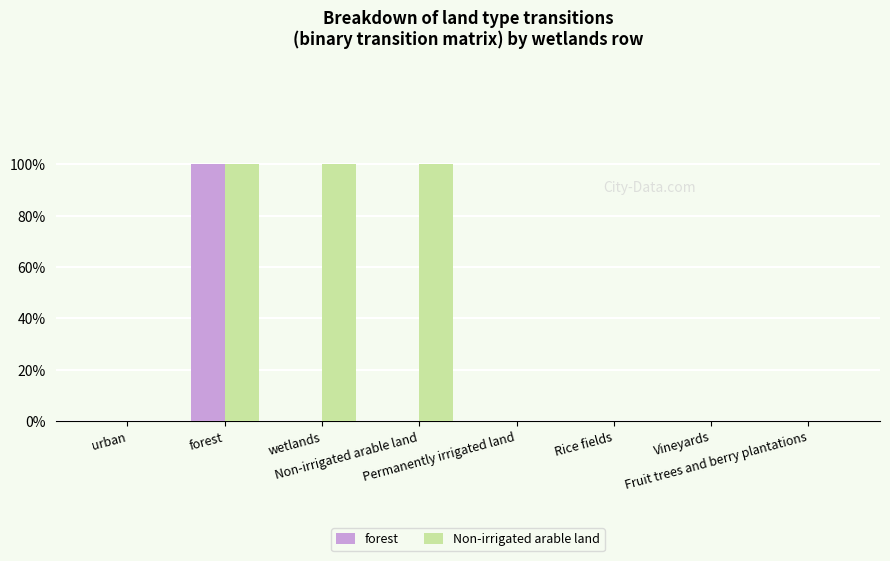

List the series in order of their overall mean, lowest first.

forest, Non-irrigated arable land